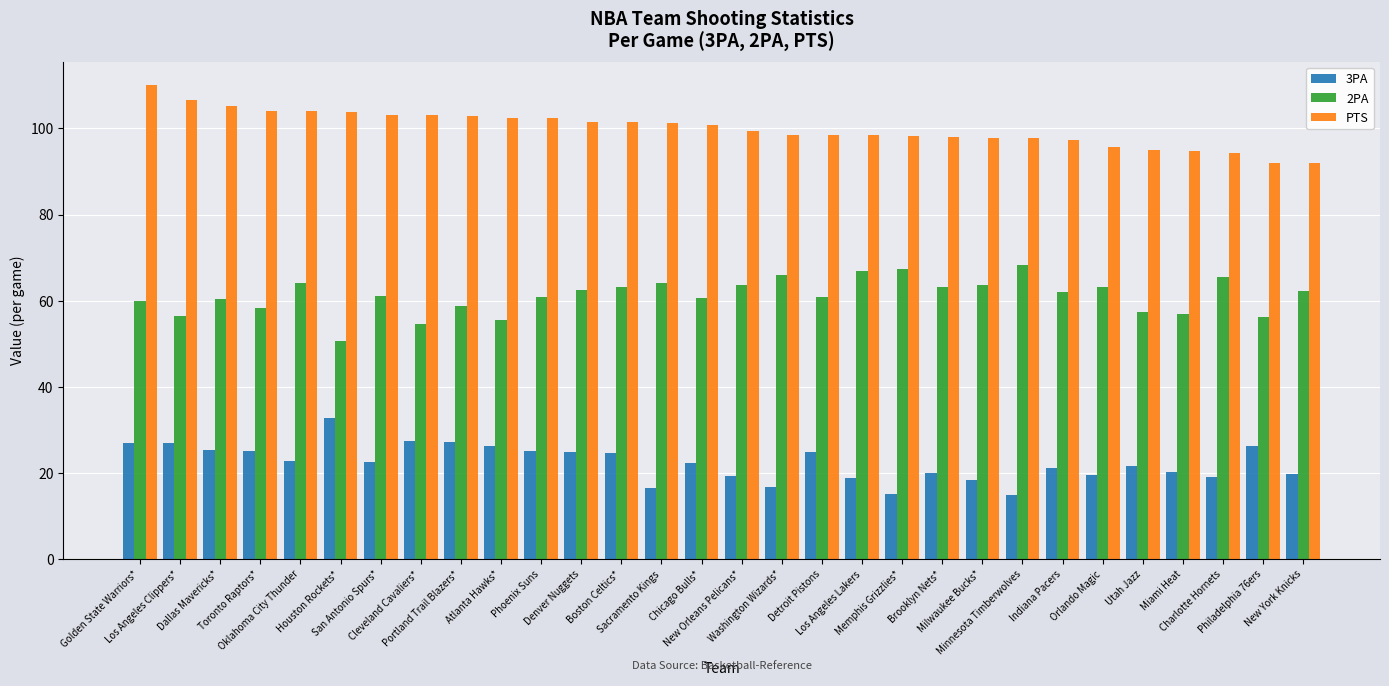

At which label does PTS first exceed 100?

Golden State Warriors*